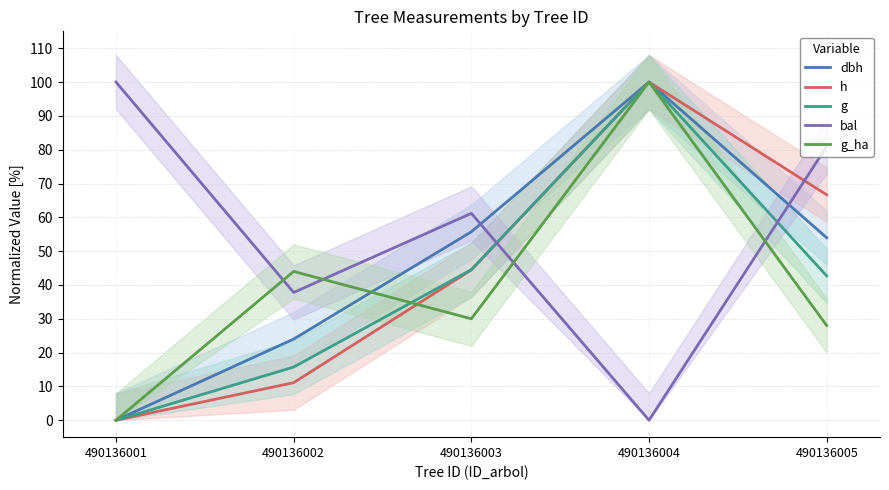

Reading left to right, what are all the values shown in this chart?

dbh: 0.0	24.0	55.7	100.0	54.0
h: 0.0	11.1	44.4	100.0	66.7
g: 0.0	15.7	44.5	100.0	42.7
bal: 100.0	37.8	61.2	0.0	81.0
g_ha: 0.0	44.0	30.0	100.0	28.0